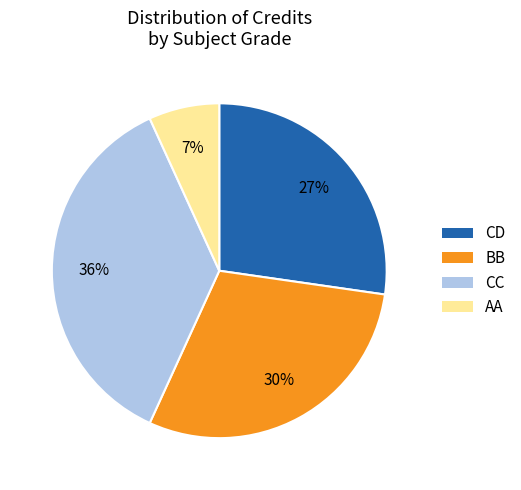

To the nearest percent, what is the average slice percentage?

25%